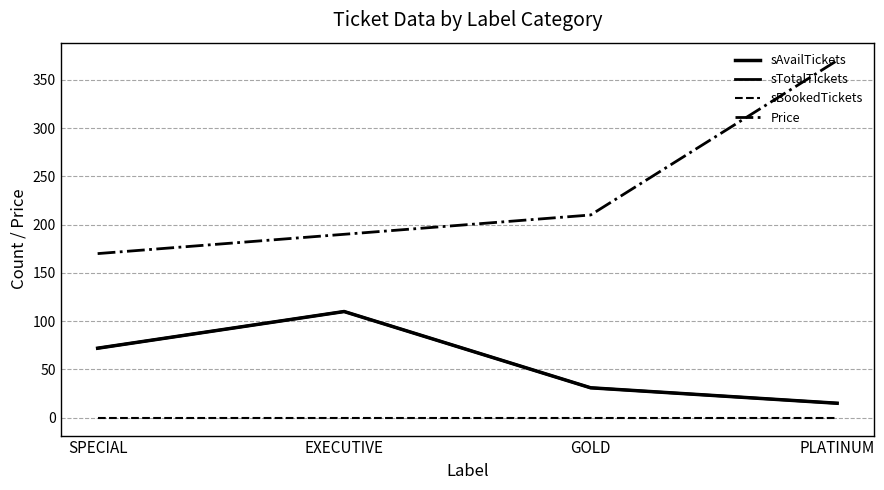

Reading right to left, extract all data points from this chart.

sAvailTickets: PLATINUM=15	GOLD=31	EXECUTIVE=110	SPECIAL=72
sTotalTickets: PLATINUM=15	GOLD=31	EXECUTIVE=110	SPECIAL=72
sBookedTickets: PLATINUM=0	GOLD=0	EXECUTIVE=0	SPECIAL=0
Price: PLATINUM=370	GOLD=210	EXECUTIVE=190	SPECIAL=170